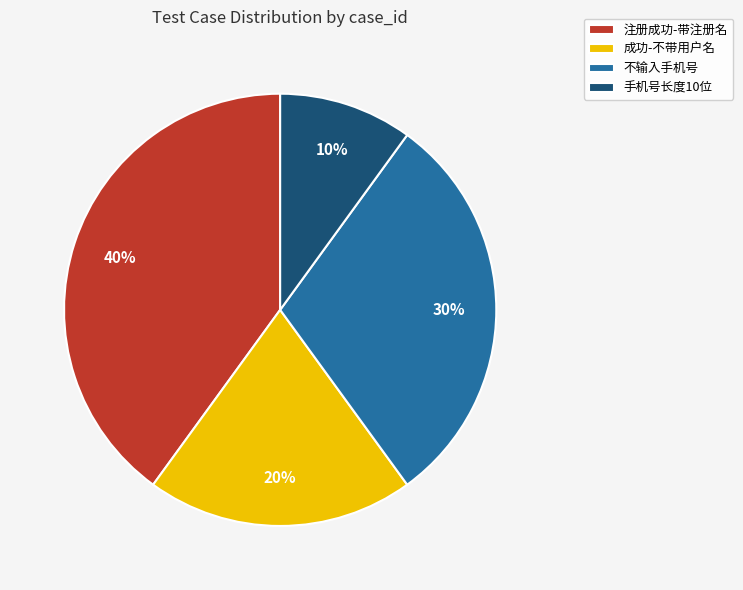

To the nearest percent, what is the difference between the 手机号长度10位 and 注册成功-带注册名 slice percentages?

30%